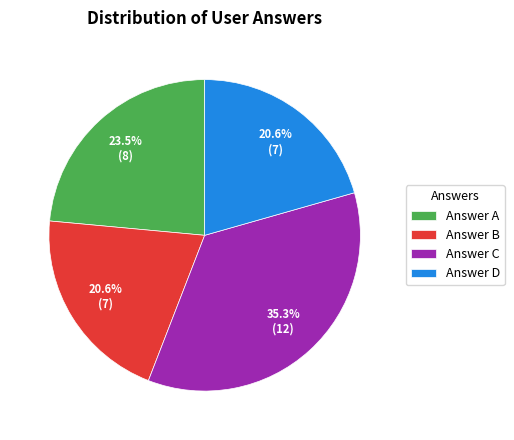

Does any single category account for the majority?

No